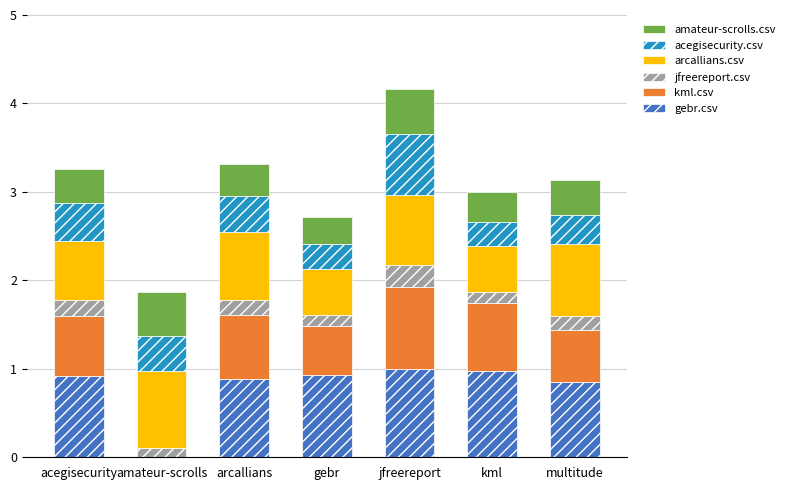

At which category is the sum across all series the highest?

jfreereport